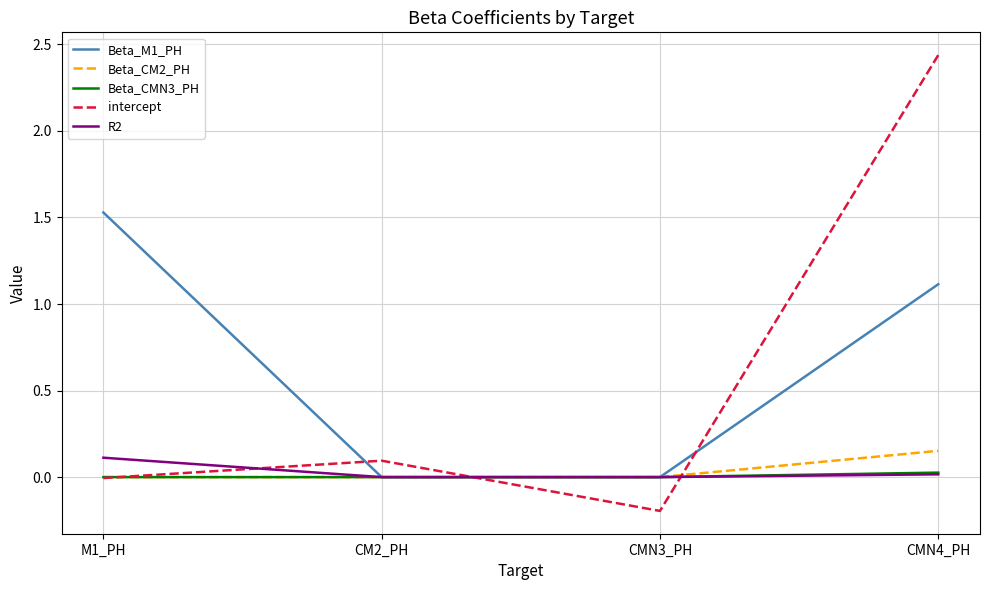

Count the number of categories in the chart.

4